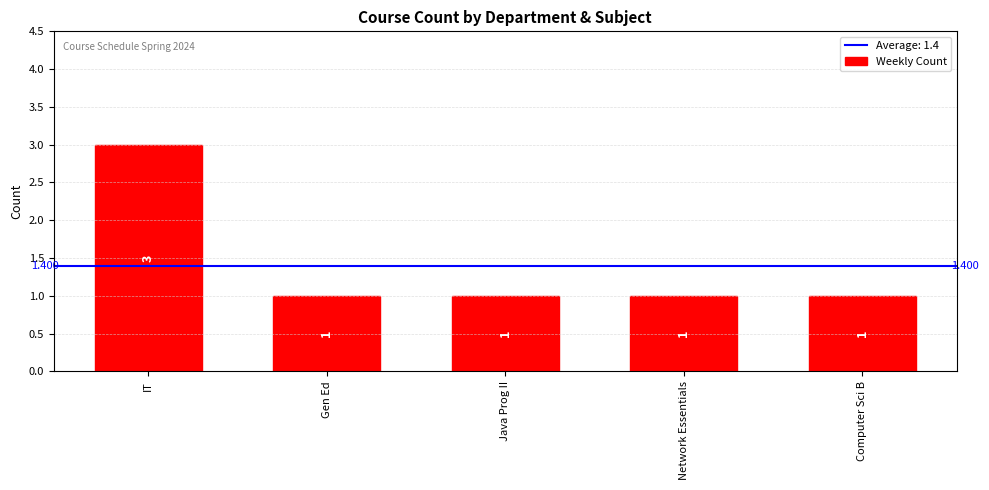

What is the label of the 1st bar from the right?

Computer Sci B